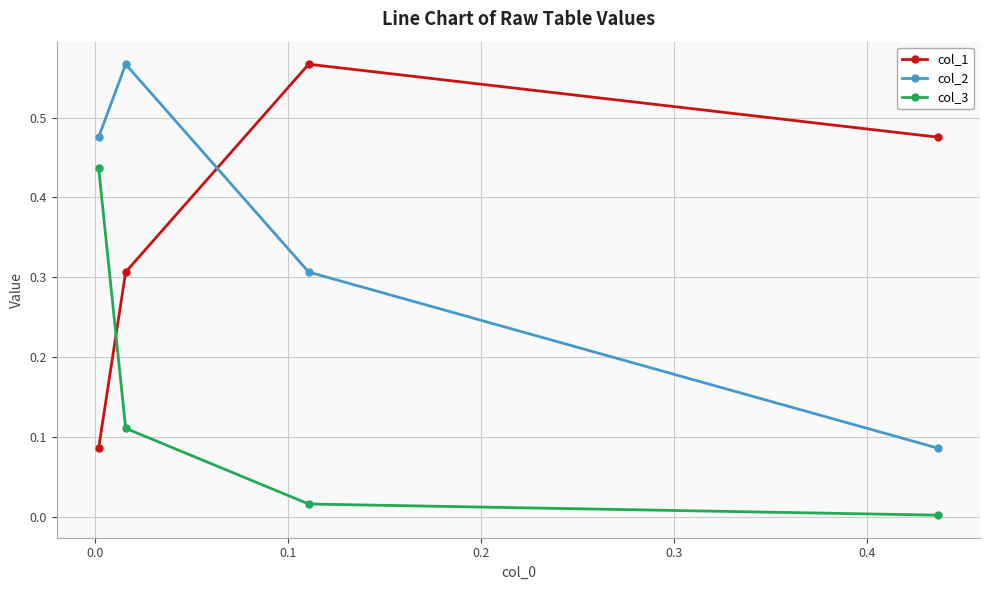

True or false: col_1 has more than 0 interior local peaks.

True